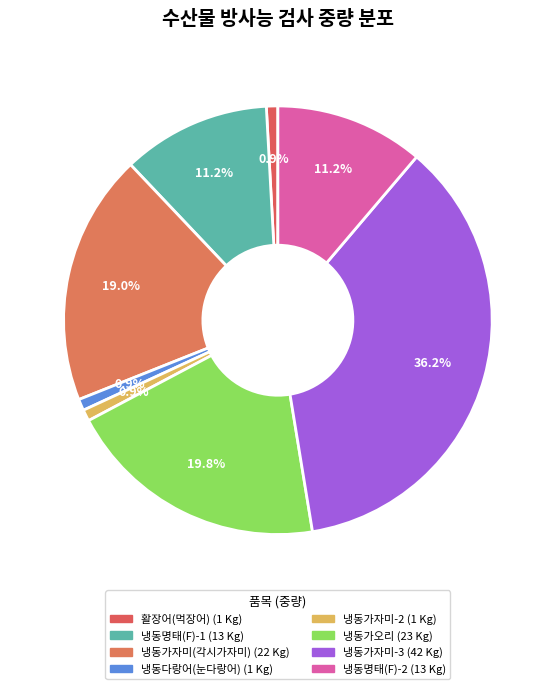

What is the change in value from 활장어(먹장어) to 냉동가오리?

+22